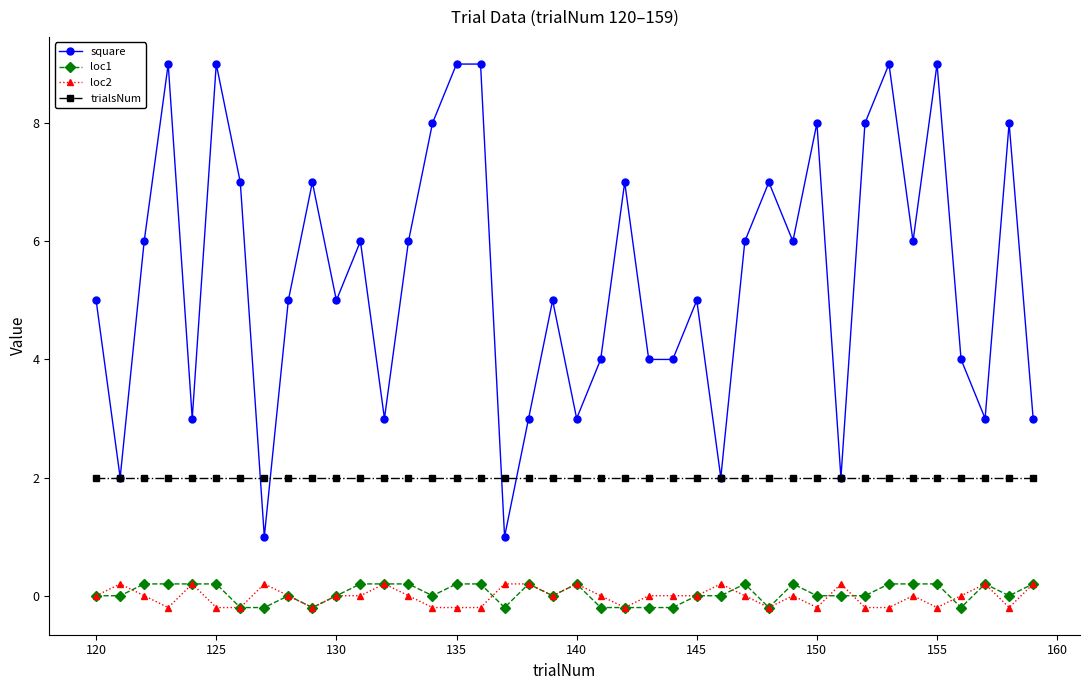

What is the minimum value for square?

1.0